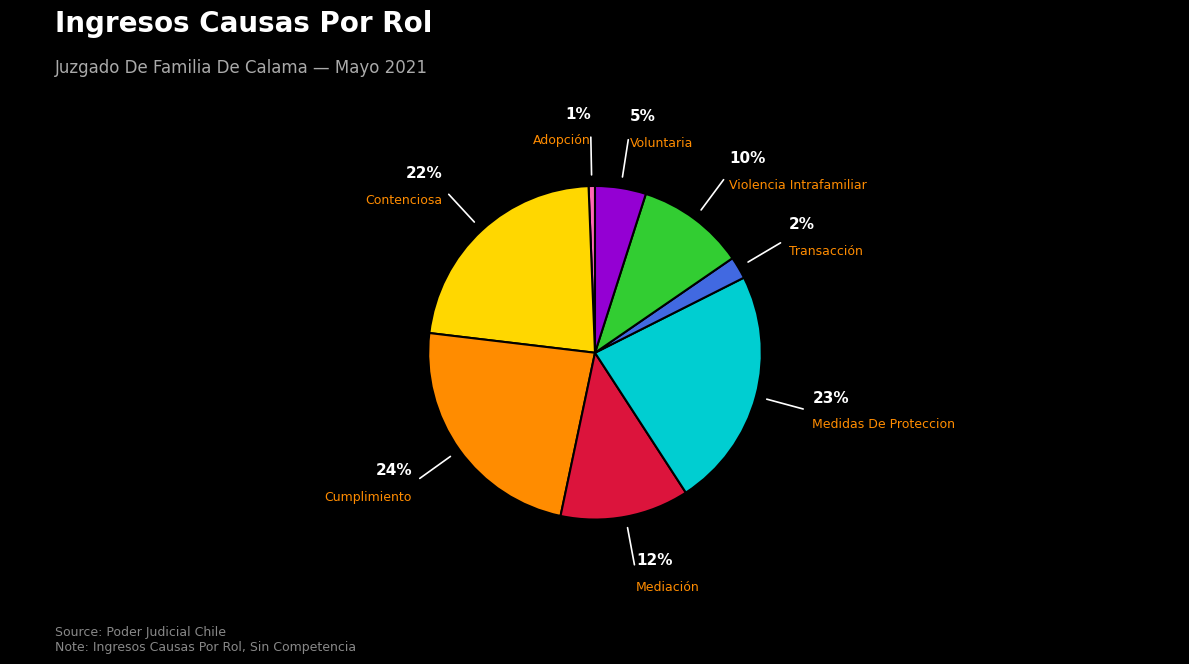

Count the number of slices in the pie.

8